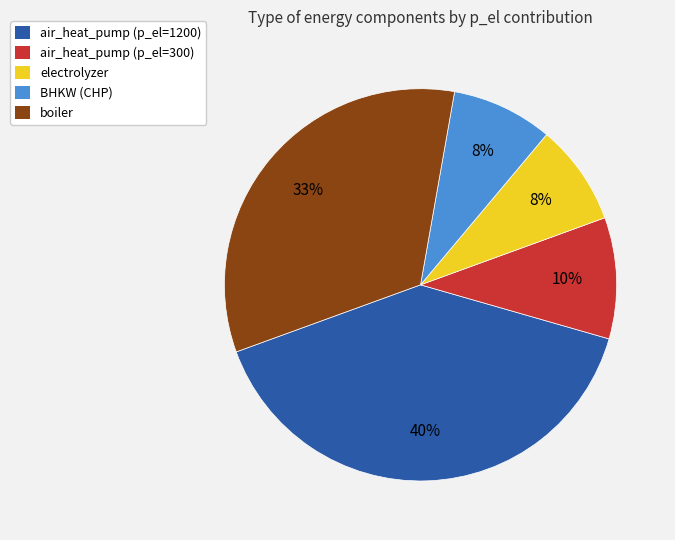

To the nearest percent, what is the average slice percentage?

20%